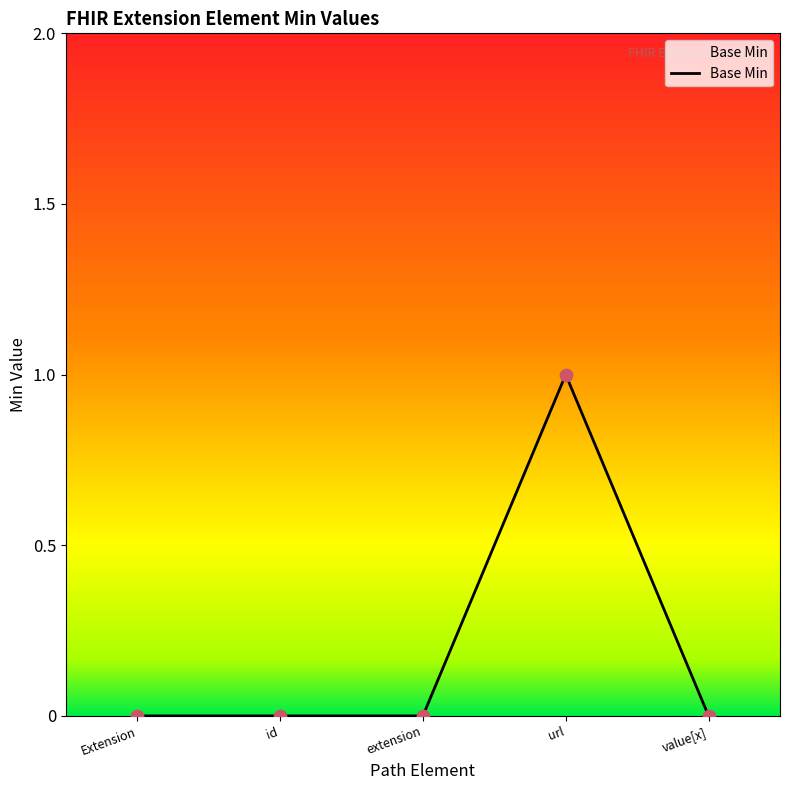

What is the change in value from id to url?

+1